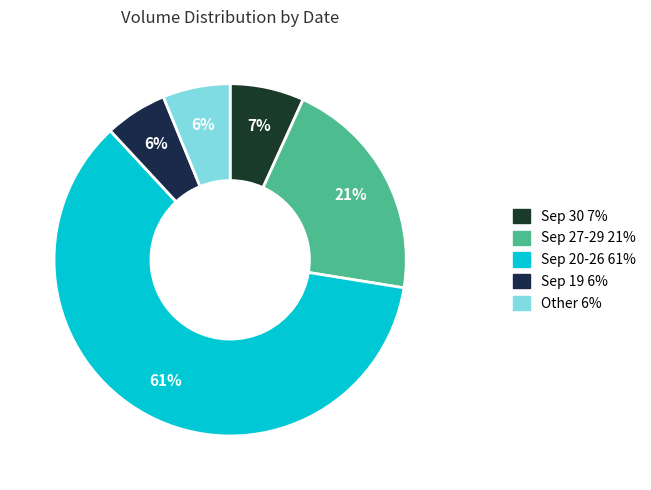

How many segments does this pie chart have?

5